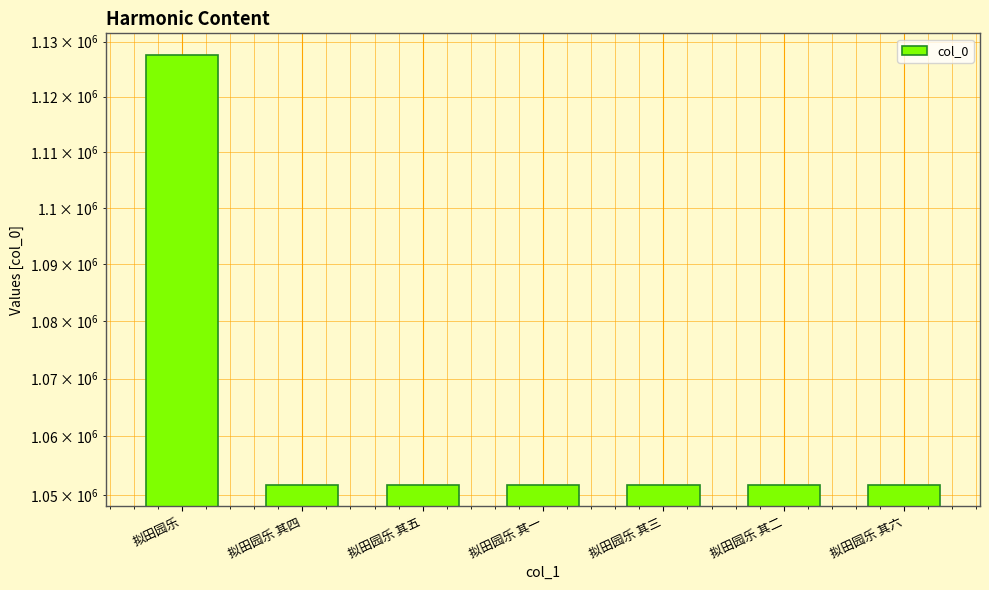

Does the chart contain any negative values?

No